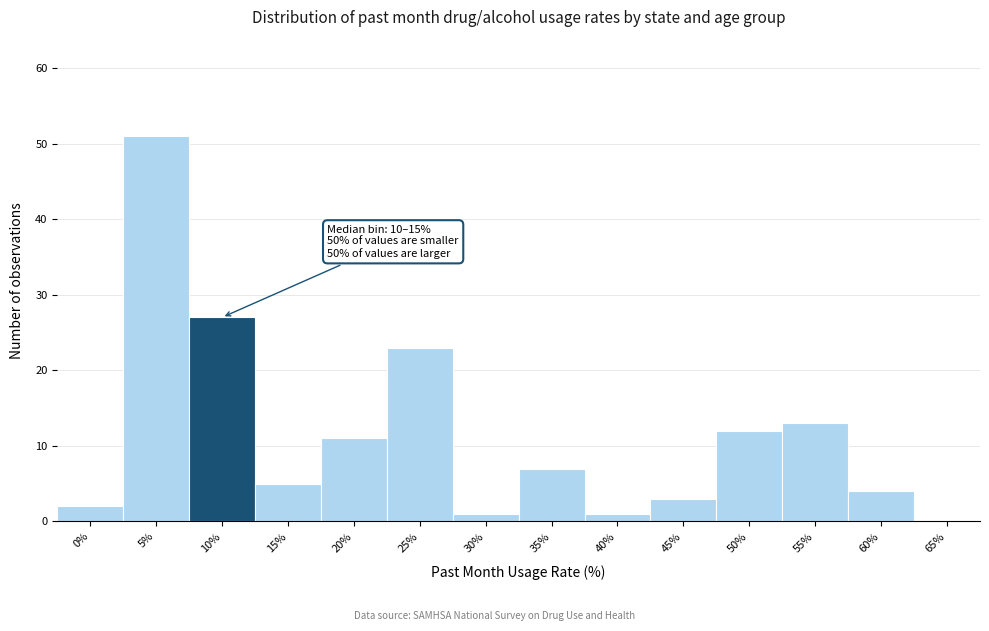

Reading left to right, extract all data points from this chart.

0%=2	5%=51	10%=27	15%=5	20%=11	25%=23	30%=1	35%=7	40%=1	45%=3	50%=12	55%=13	60%=4	65%=0